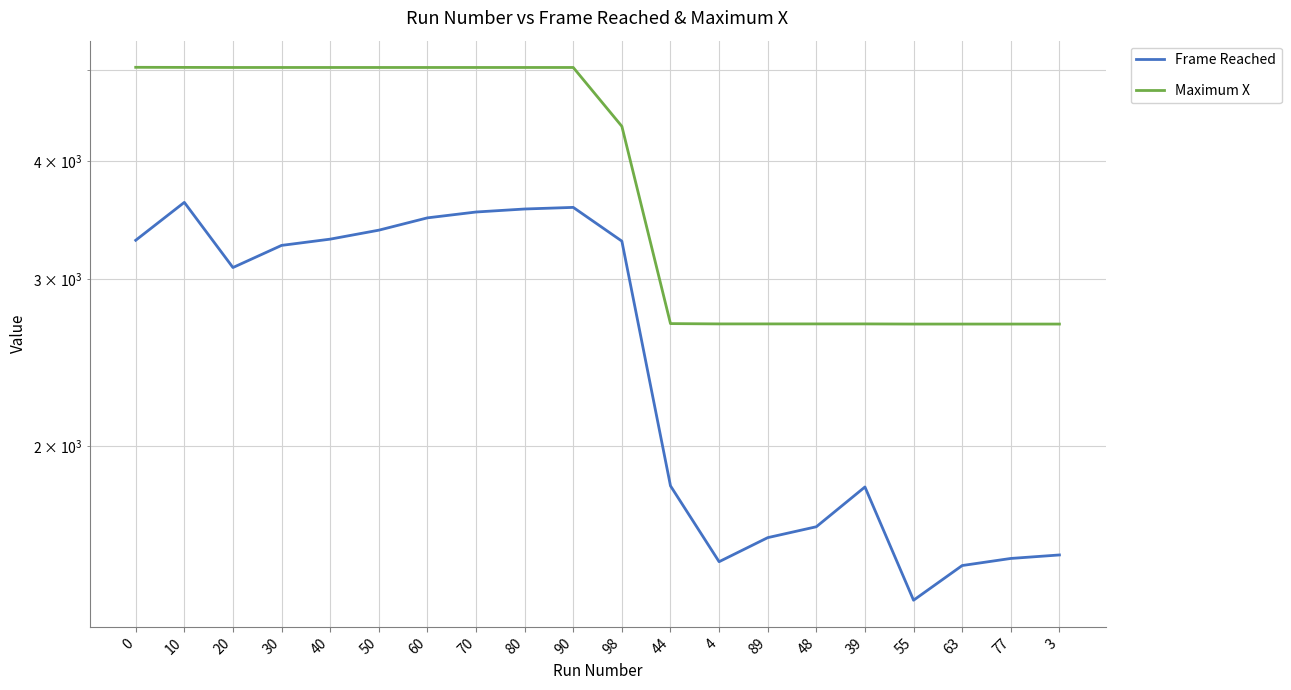

List the series in order of their peak value, lowest first.

Frame Reached, Maximum X